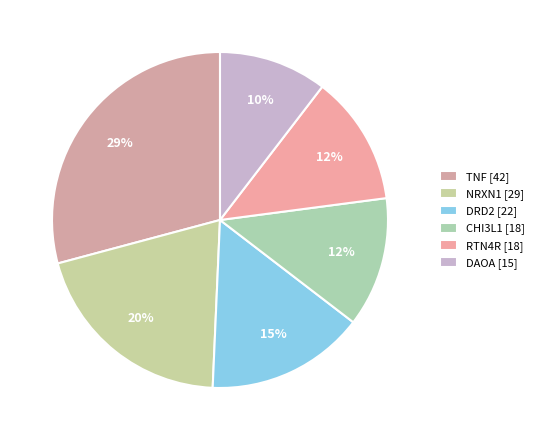

Count the number of slices in the pie.

6